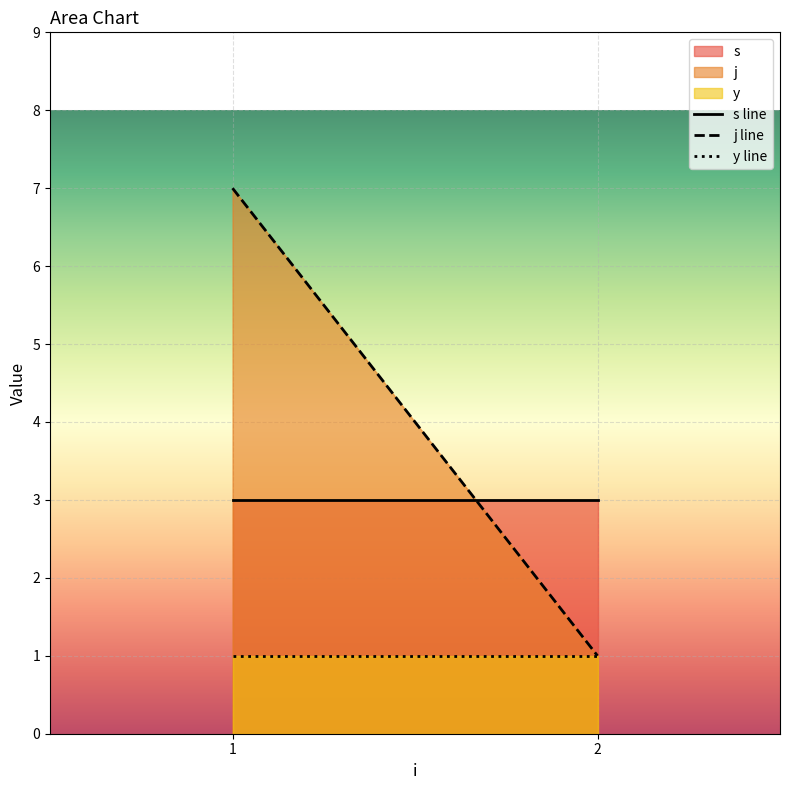

At which label is y line closest to 1?

1